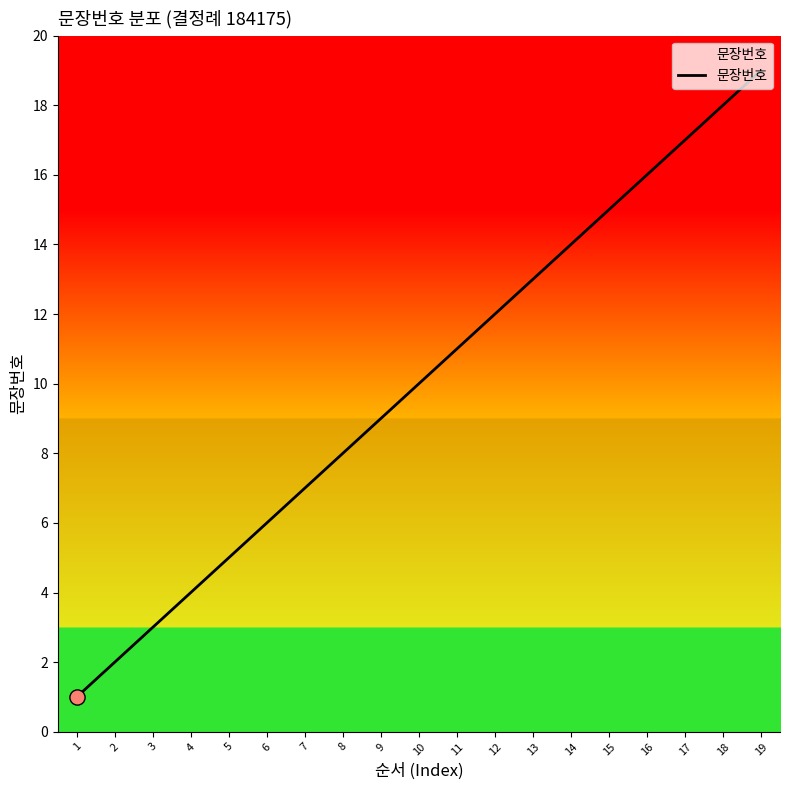

Approximately how many times larger is the value at 4 compared to 17?

0.2